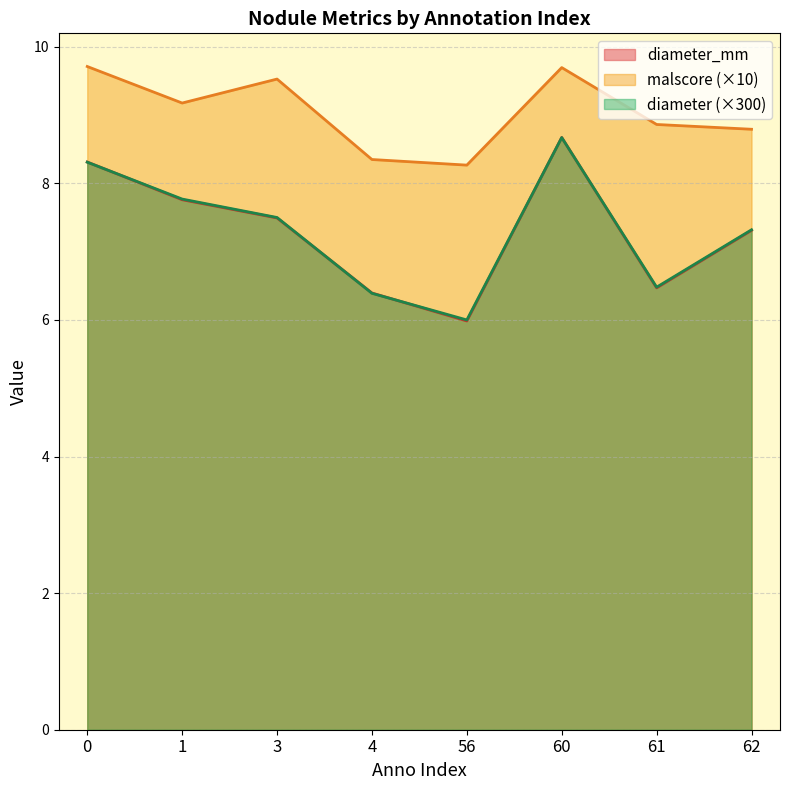

Reading left to right, list all the values displayed in this chart.

diameter: 0=8.3	1=7.8	3=7.5	4=6.4	56=6.0	60=8.7	61=6.5	62=7.3
malscore: 0=9.7	1=9.2	3=9.5	4=8.3	56=8.3	60=9.7	61=8.9	62=8.8
diameter_mm: 0=8.3	1=7.8	3=7.5	4=6.4	56=6.0	60=8.7	61=6.5	62=7.3